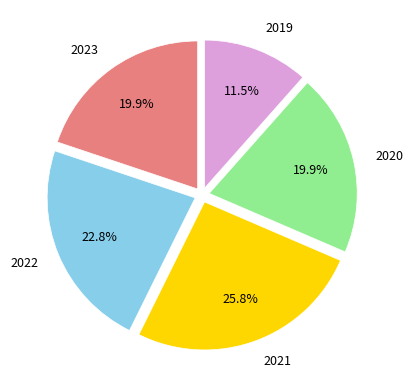

Is the sum of 2023 and 2019 greater than half?

No